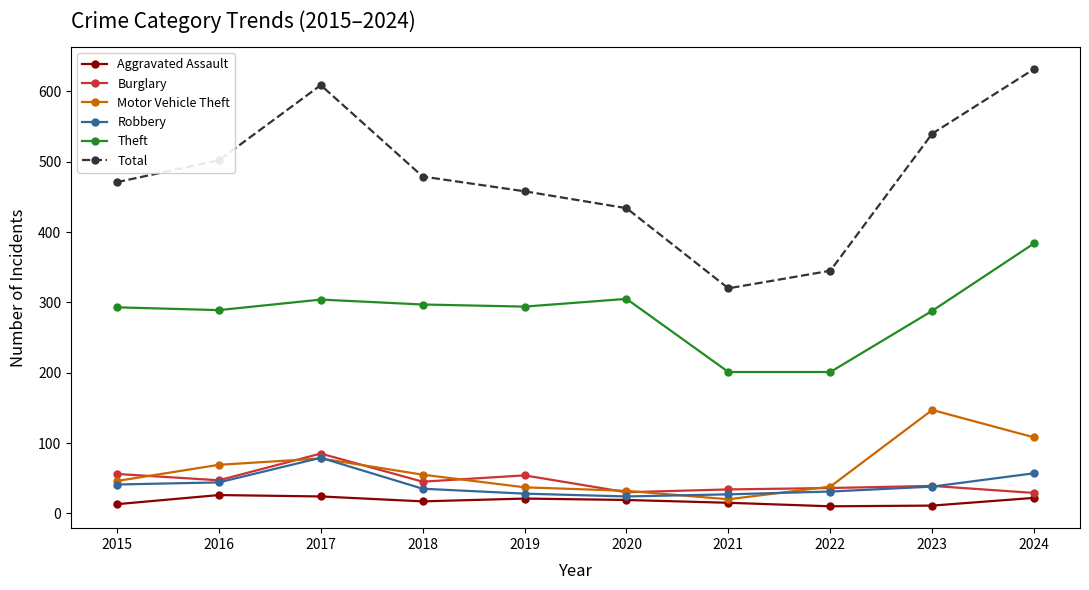

The value of Motor Vehicle Theft at 2016 is 69. True or false?

True